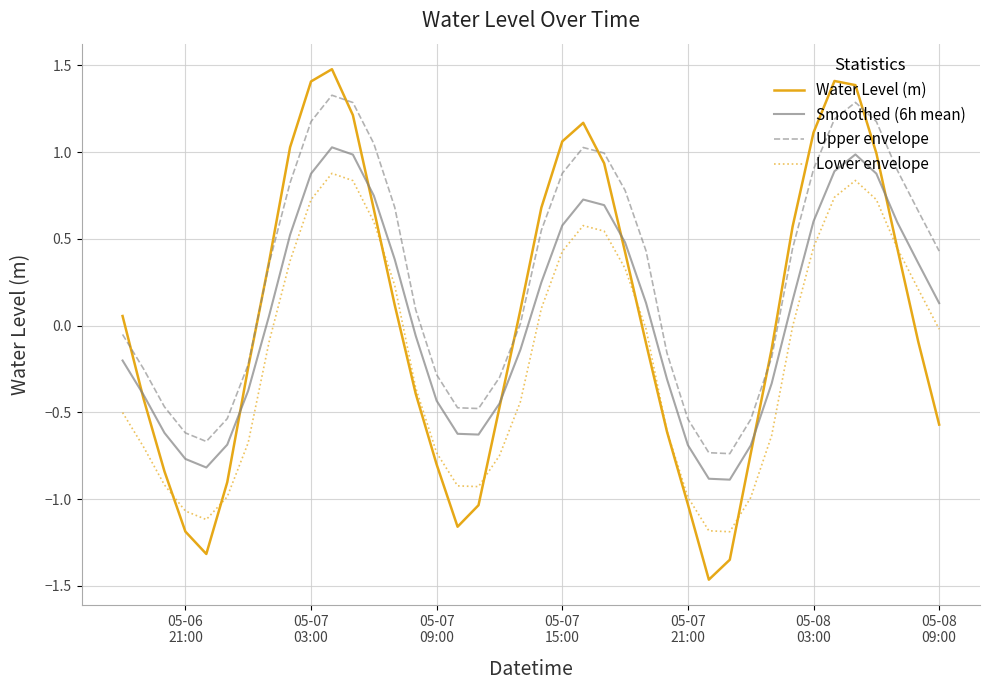

True or false: Lower envelope and Smoothed (6h mean) intersect in this chart.

False